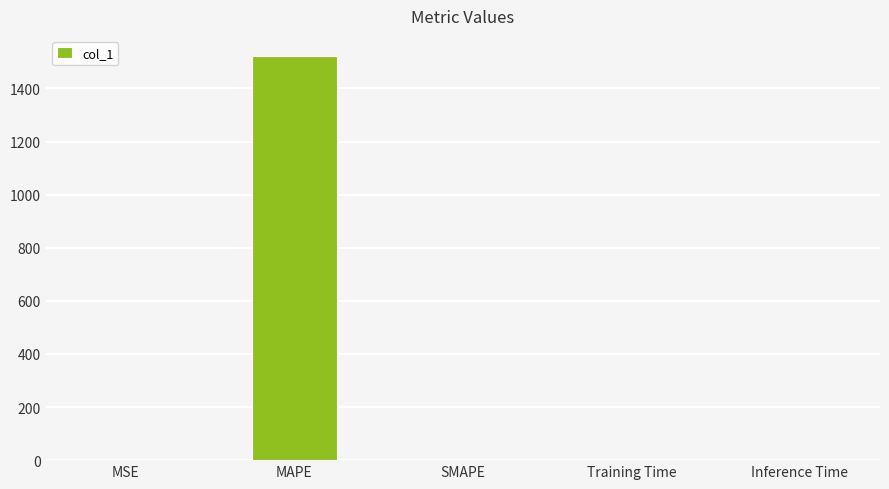

Is it true that the value at Inference Time is 0.0?

True